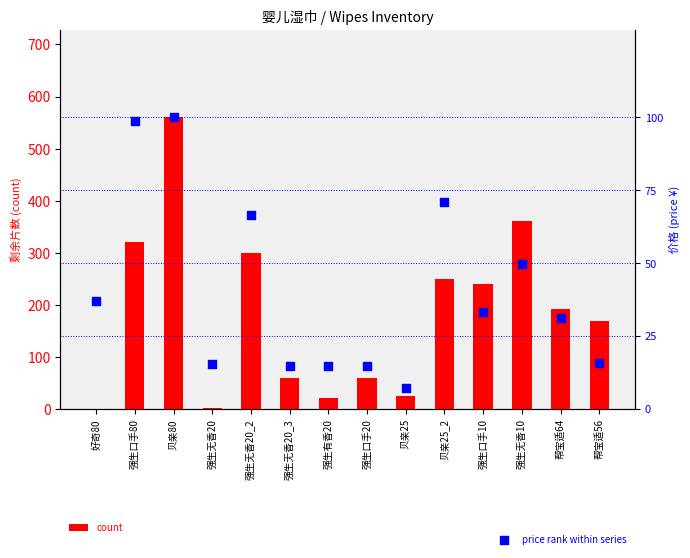

What are all the series names shown in the legend?

count, price rank within series